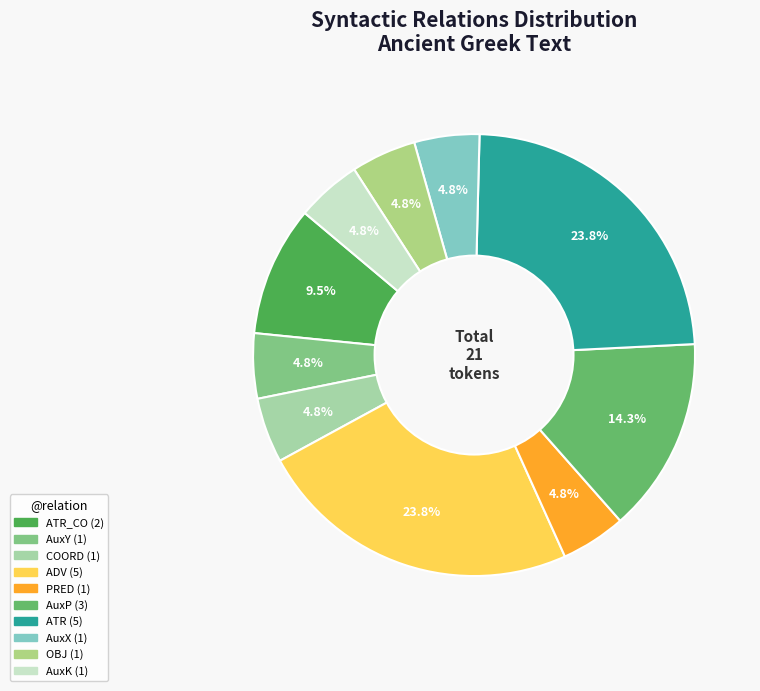

To the nearest percent, what is the difference between the largest and smallest slice percentages?

19%